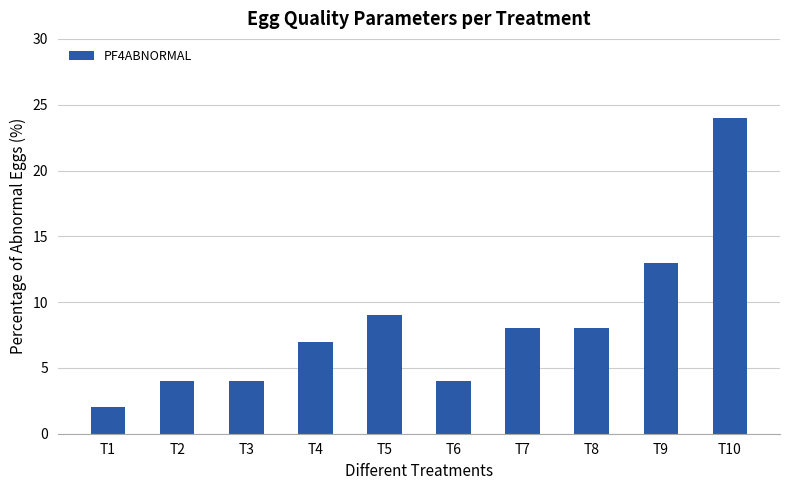

Where does the data first go above 8?

T5